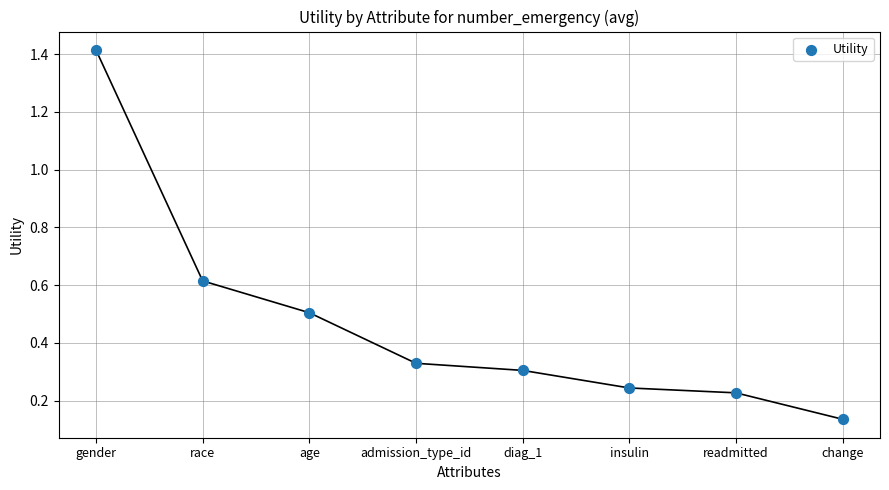

What is the average Y value?

0.5